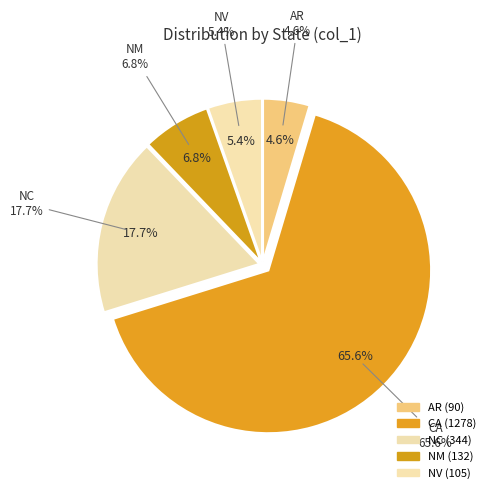

To the nearest percent, what portion does NC represent?

18%